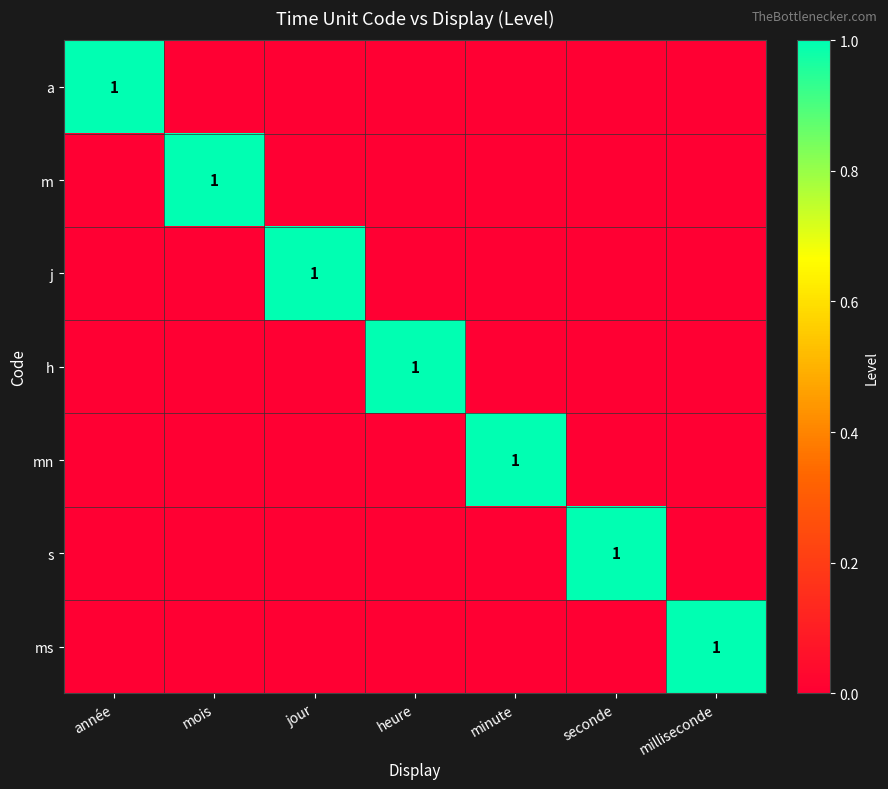

Count the number of categories in the chart.

7